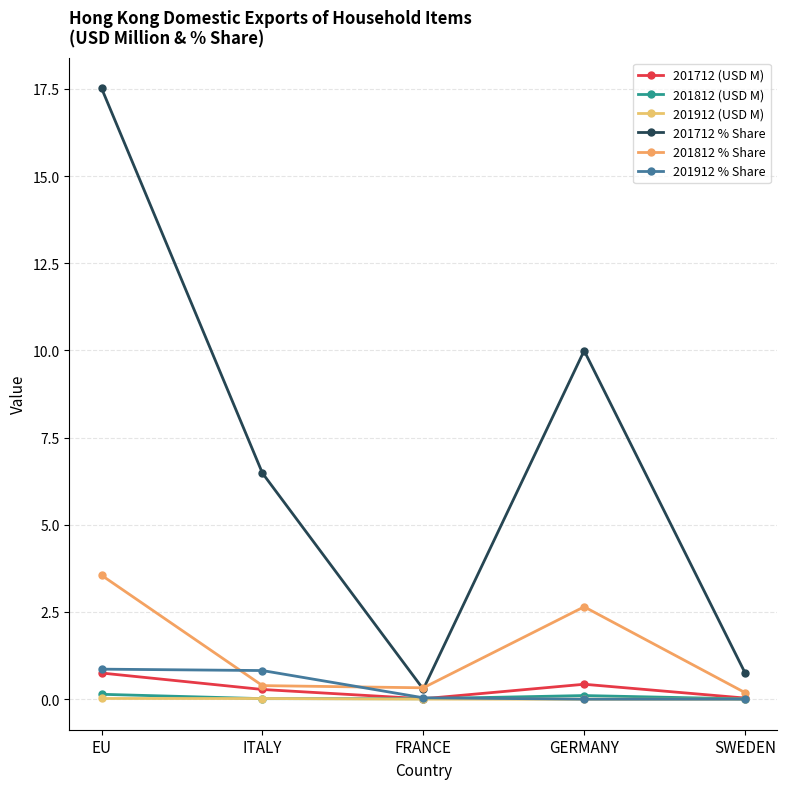

How many distinct data groups are displayed?

6